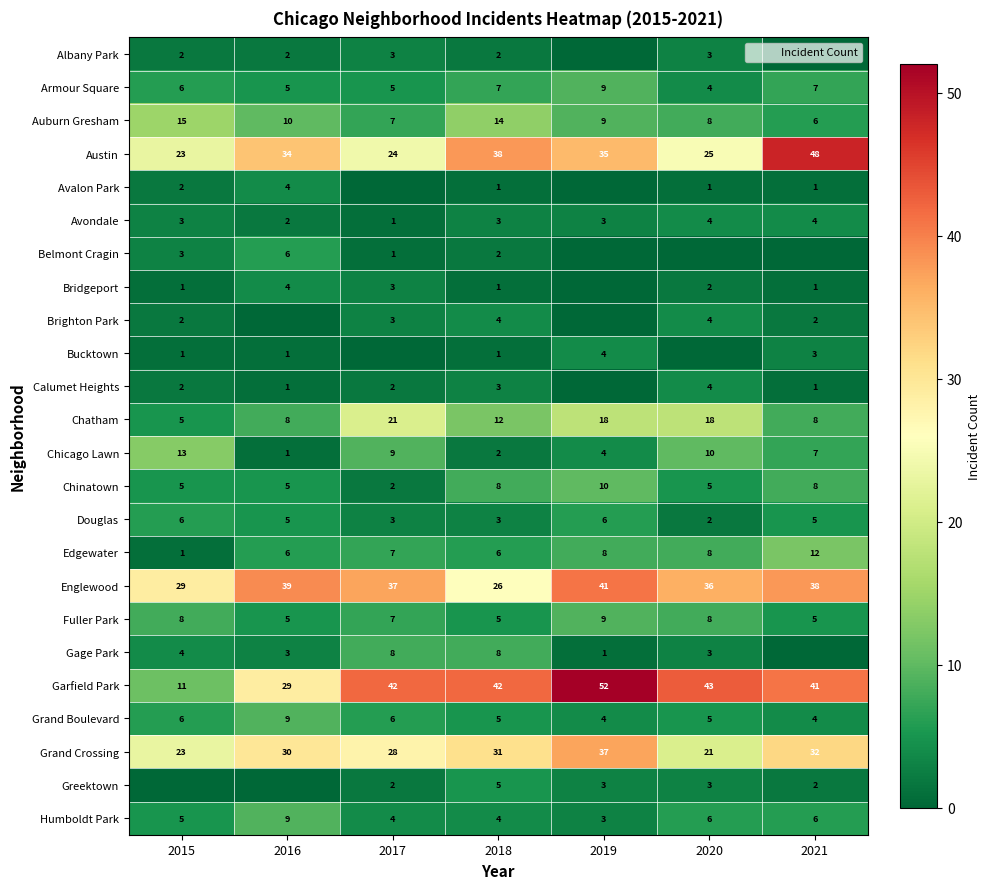

Between 2019 and 2020, which series saw the biggest shift?

Grand Crossing